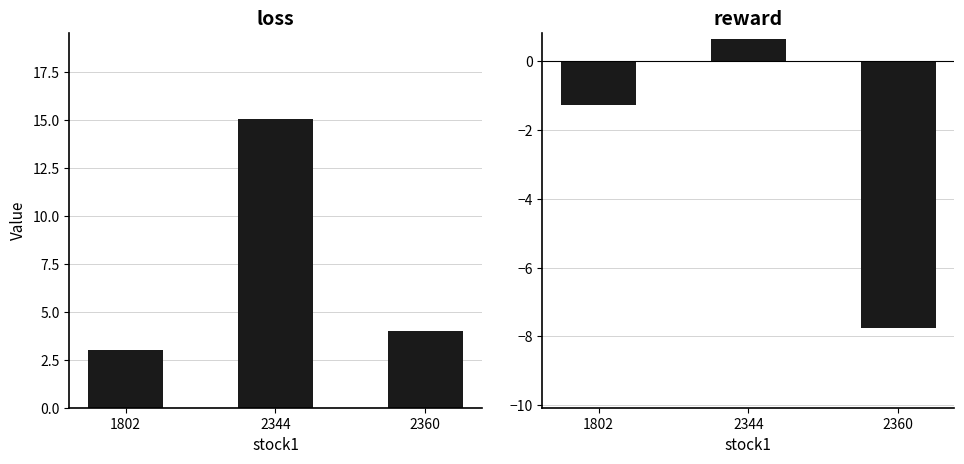

True or false: reward has a value of -13.1 at 2360.

False